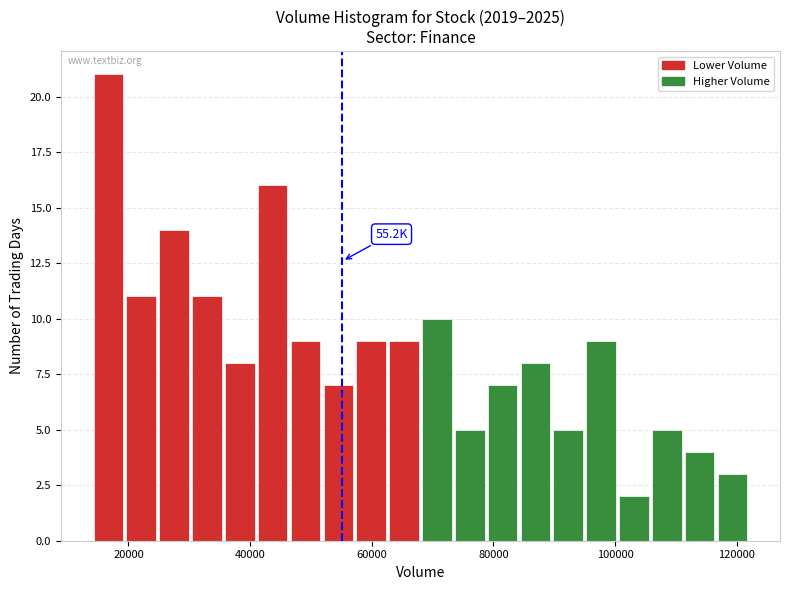

Around what value on the x-axis is the tallest bar? Give the approximate position of its centre, as read against the axis.

16000